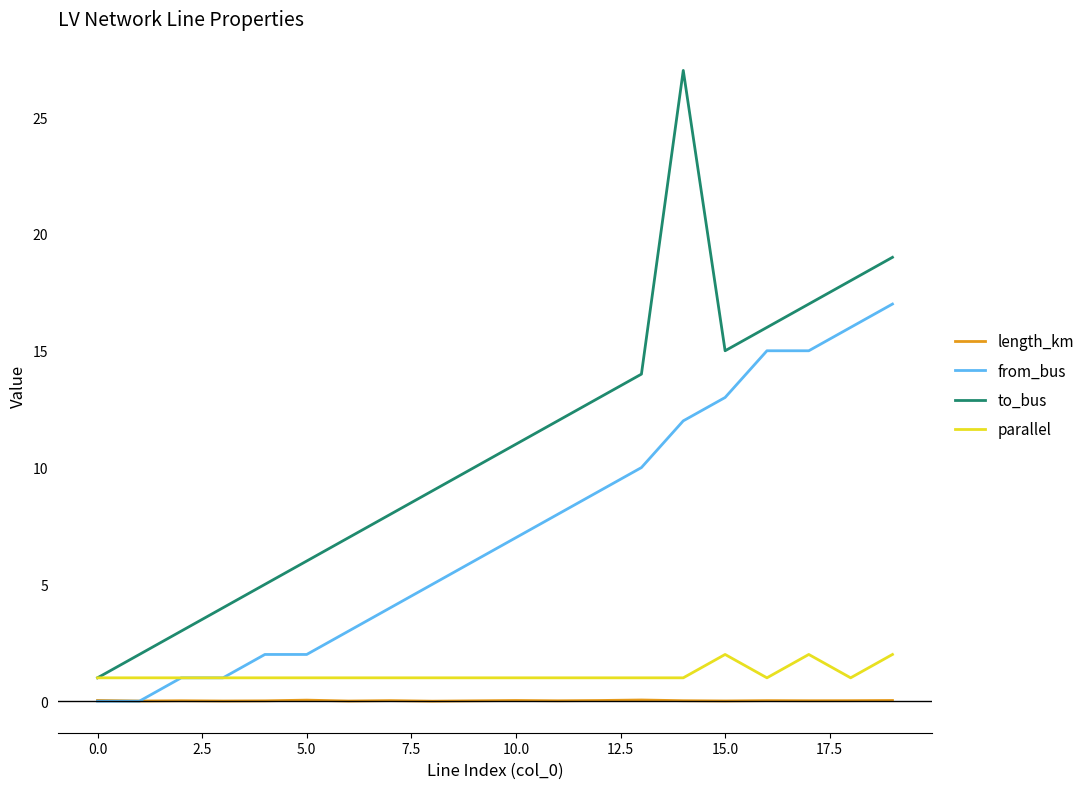

Which series has the widest spread of values?

to_bus